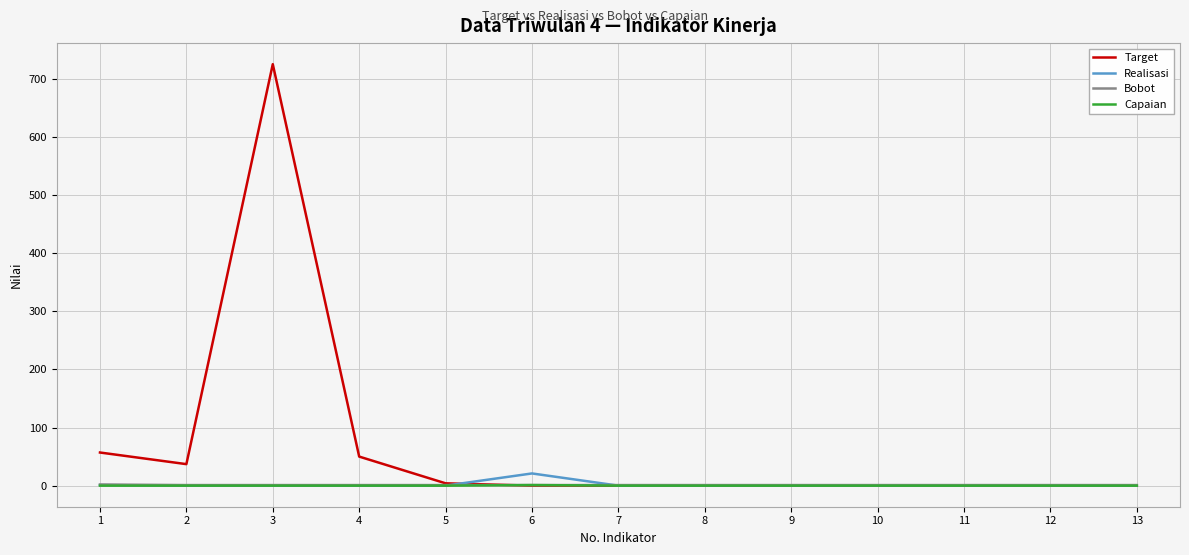

Which series has the largest total across all categories?

Target